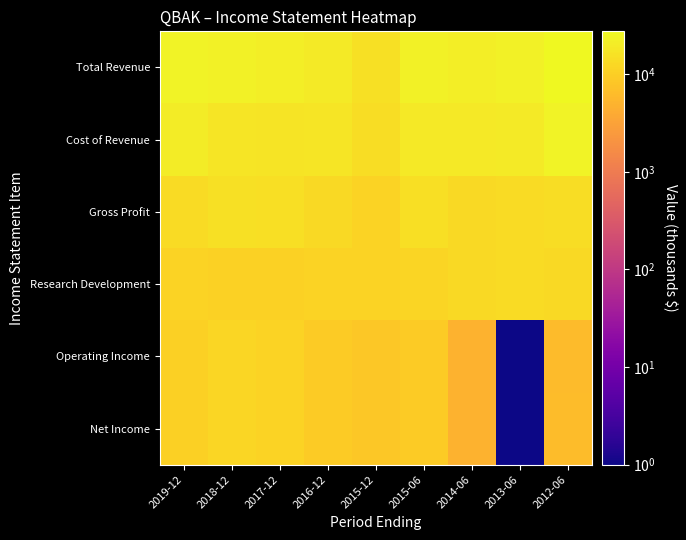

Reading left to right, extract all data points from this chart.

Total Revenue: 2019-12=23801	2018-12=22601	2017-12=21001	2016-12=19801	2015-12=15301	2015-06=23301	2014-06=21301	2013-06=23001	2012-06=27501
Cost of Revenue: 2019-12=20301	2018-12=17601	2017-12=16801	2016-12=17201	2015-12=14301	2015-06=18901	2014-06=18801	2013-06=19601	2012-06=23801
Gross Profit: 2019-12=13901	2018-12=15401	2017-12=14601	2016-12=13001	2015-12=11401	2015-06=14801	2014-06=13001	2013-06=13901	2012-06=14101
Research Development: 2019-12=11001	2018-12=10901	2017-12=10901	2016-12=11401	2015-12=11101	2015-06=11801	2014-06=12901	2013-06=13701	2012-06=13101
Operating Income: 2019-12=10301	2018-12=11901	2017-12=11101	2016-12=9201	2015-12=8501	2015-06=9101	2014-06=4801	2013-06=1	2012-06=6101
Net Income: 2019-12=10401	2018-12=11901	2017-12=11001	2016-12=9201	2015-12=8501	2015-06=9101	2014-06=4801	2013-06=1	2012-06=6301